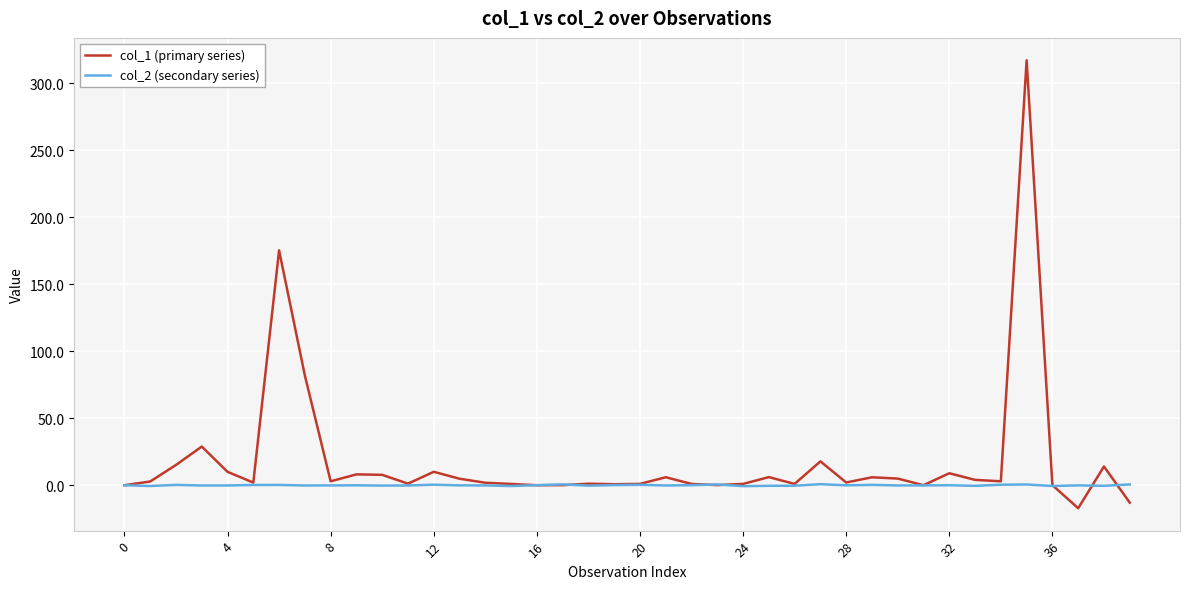

Which series has the widest spread of values?

col_1 (primary series)